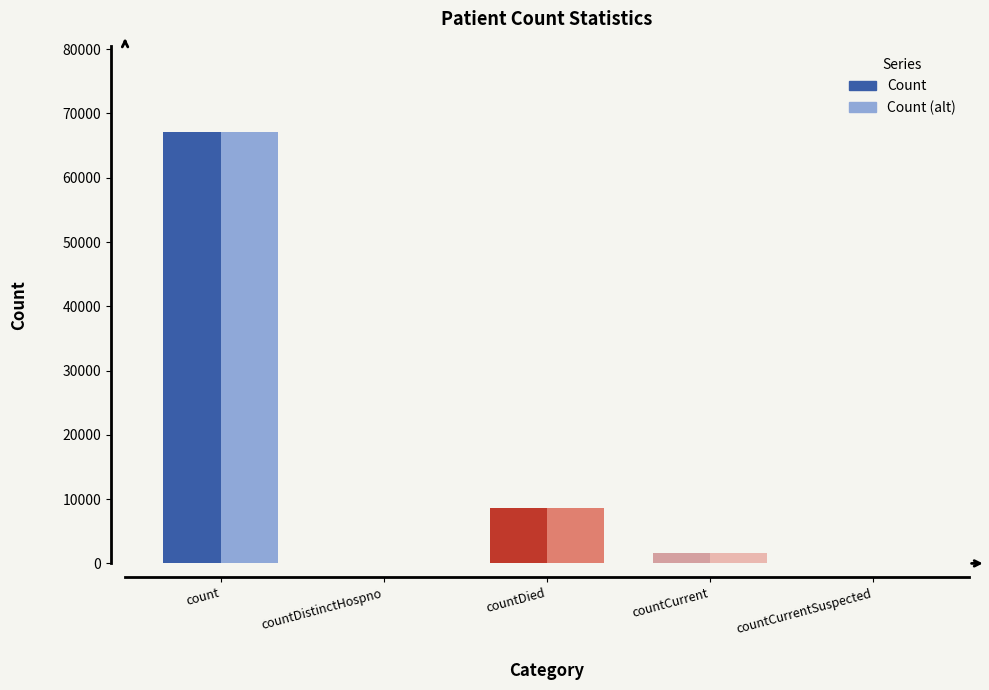

Reading right to left, what are all the values shown in this chart?

Count: countCurrentSuspected=0	countCurrent=1651	countDied=8692	countDistinctHospno=0	count=67103
Count (alt): countCurrentSuspected=0	countCurrent=1651	countDied=8692	countDistinctHospno=0	count=67103